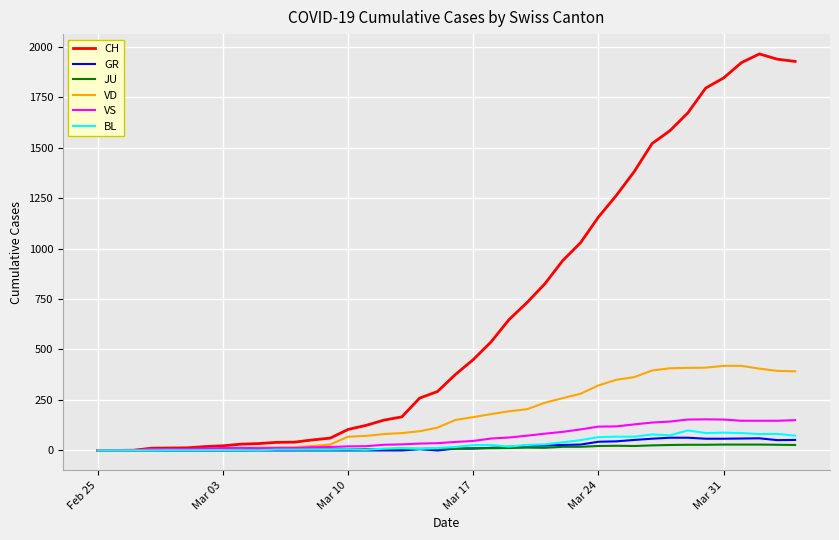

What is the highest value of the GR series?

63